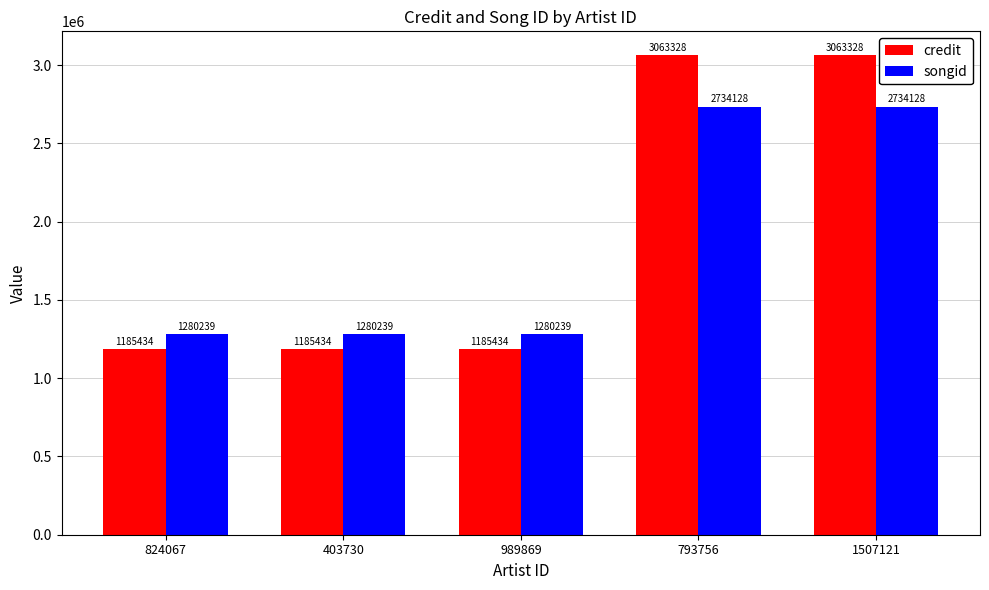

What position from the right is 989869?

3